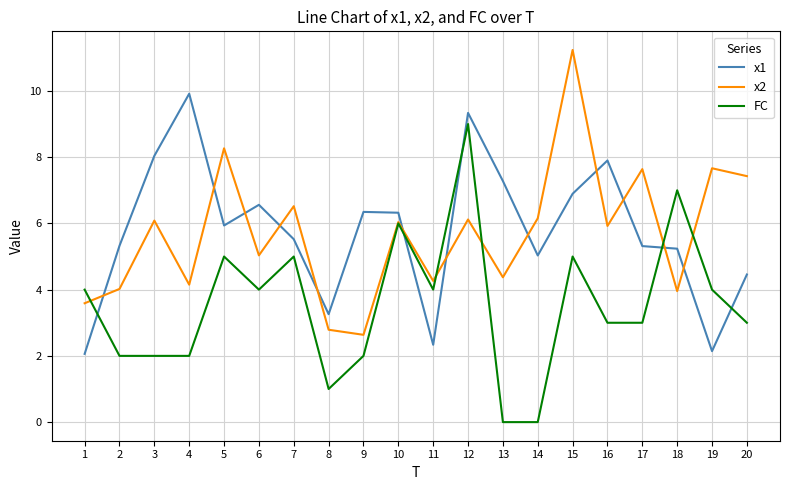

Is it true that x1 equals 3.8 at 19?

False